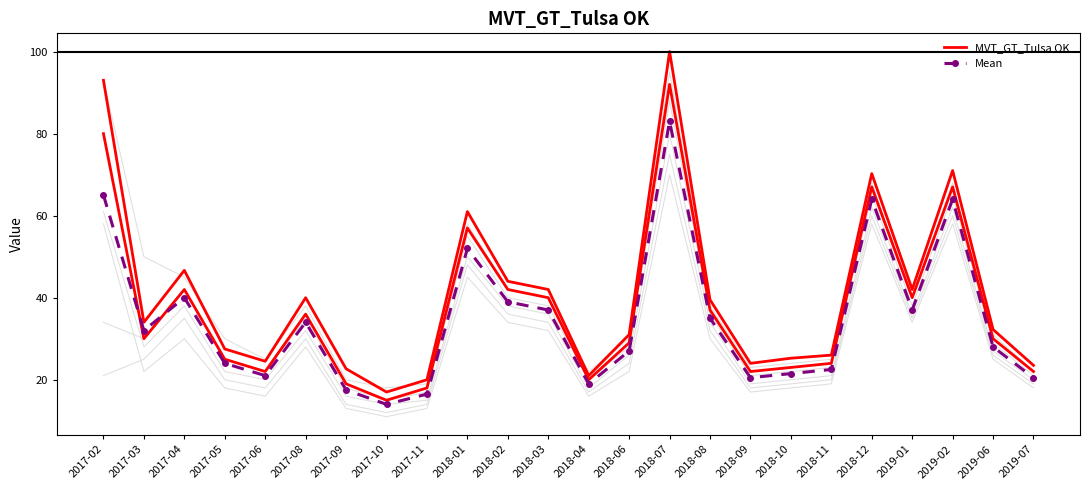

True or false: MVT_GT_Tulsa OK and Mean intersect in this chart.

False